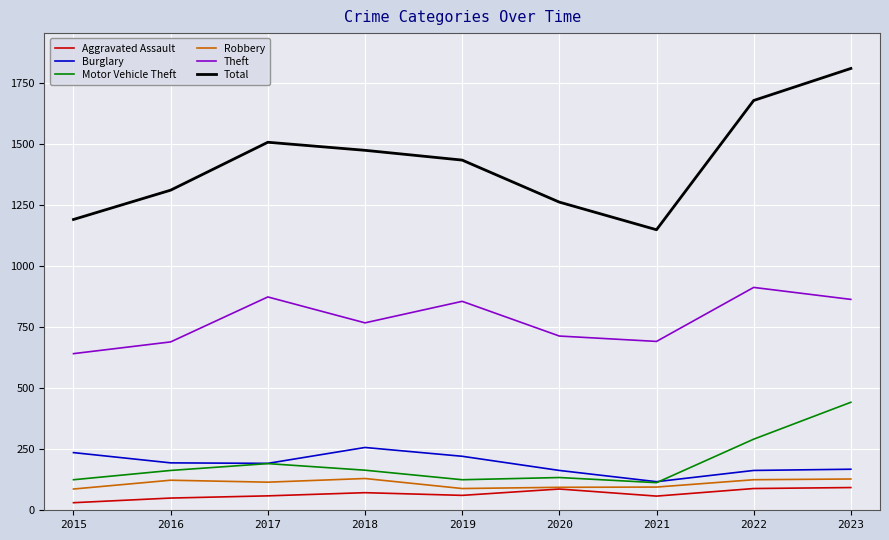

What is the smallest value displayed?

31